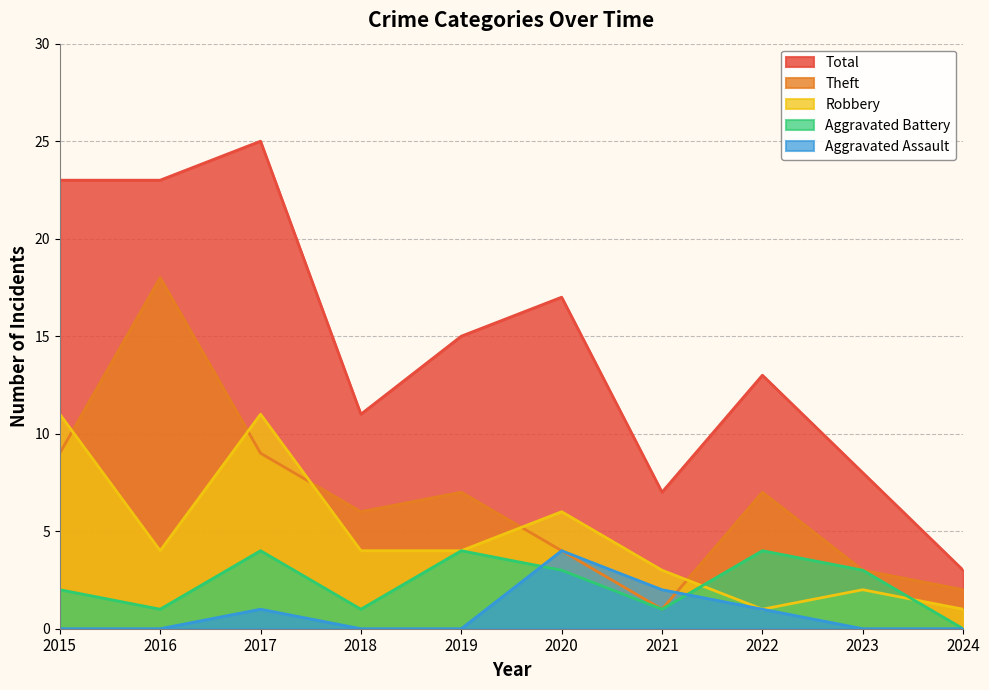

Which series has the largest total across all categories?

Total